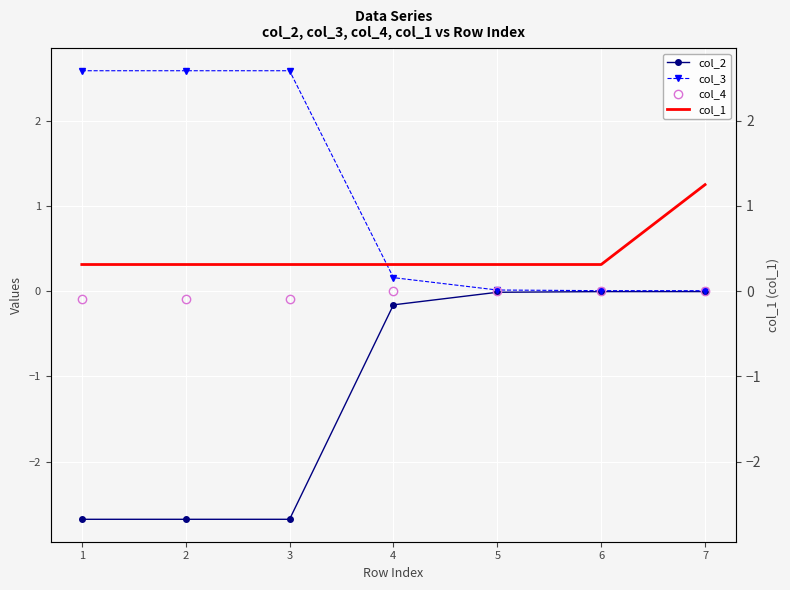

Reading right to left, list all the values displayed in this chart.

col_2: 7=-0.0	6=-0.0	5=-0.0	4=-0.2	3=-2.7	2=-2.7	1=-2.7
col_3: 7=0.0	6=0.0	5=0.0	4=0.2	3=2.6	2=2.6	1=2.6
col_4: 7=-0.0	6=-0.0	5=-0.0	4=-0.0	3=-0.1	2=-0.1	1=-0.1
col_1: 7=1.2	6=0.3	5=0.3	4=0.3	3=0.3	2=0.3	1=0.3